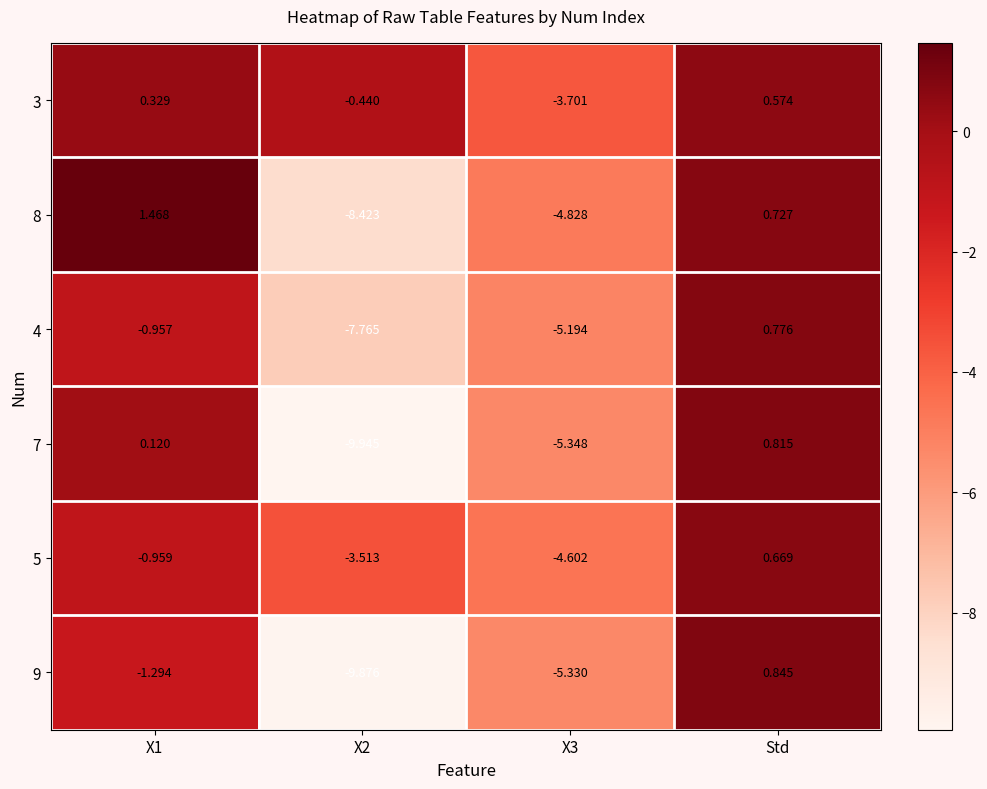

Which category has the highest value in the 5 series?

Std